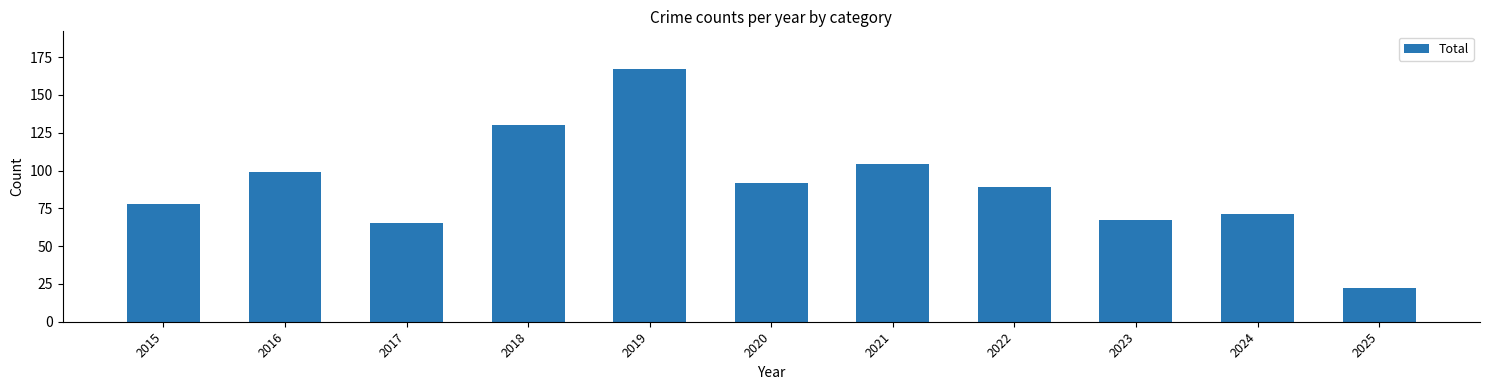

Reading right to left, list all the values displayed in this chart.

2025=22	2024=71	2023=67	2022=89	2021=104	2020=92	2019=167	2018=130	2017=65	2016=99	2015=78